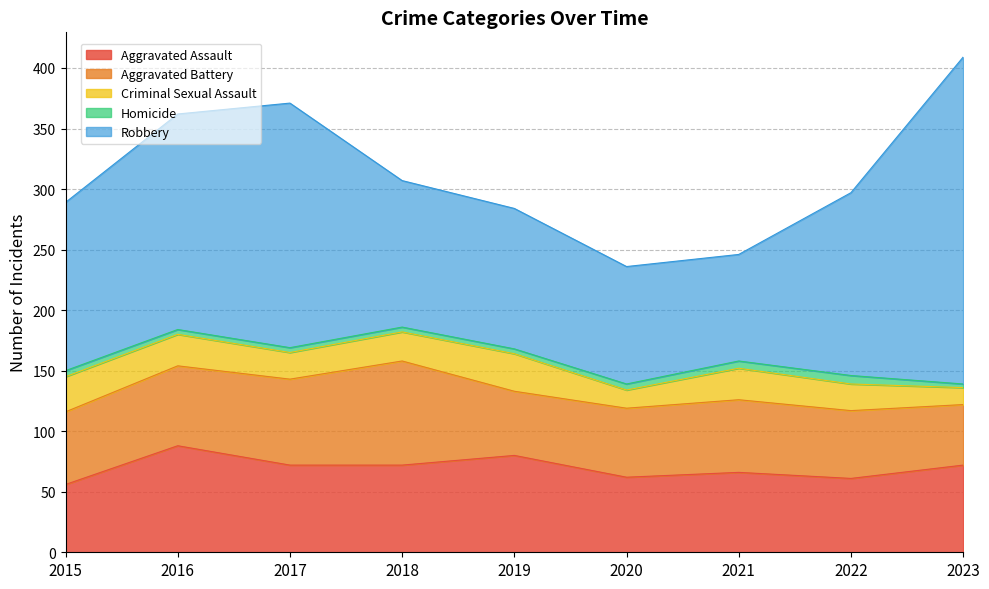

How many data points in Homicide are above 4?

4